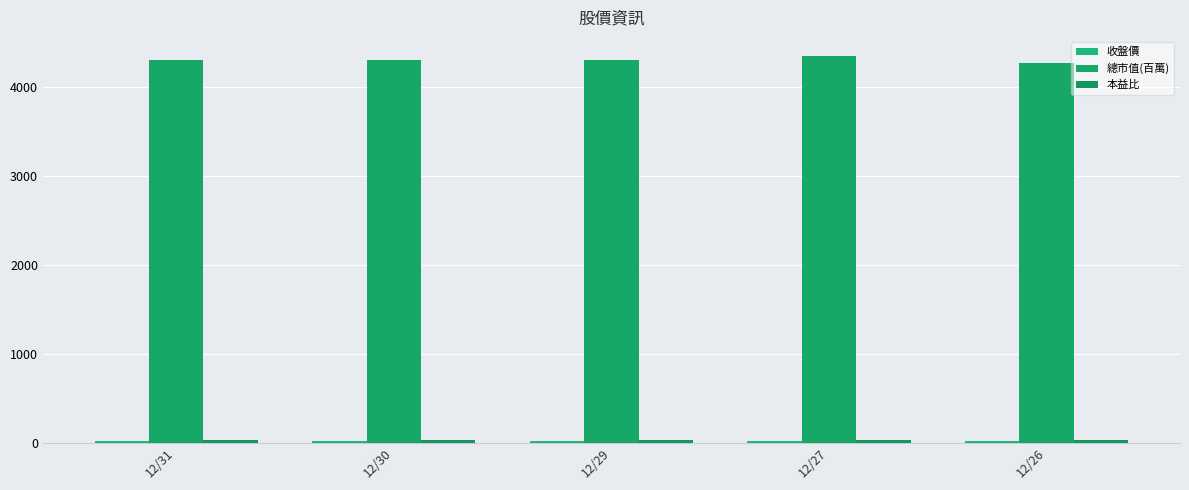

Between 12/27 and 12/30, which is larger?

12/27